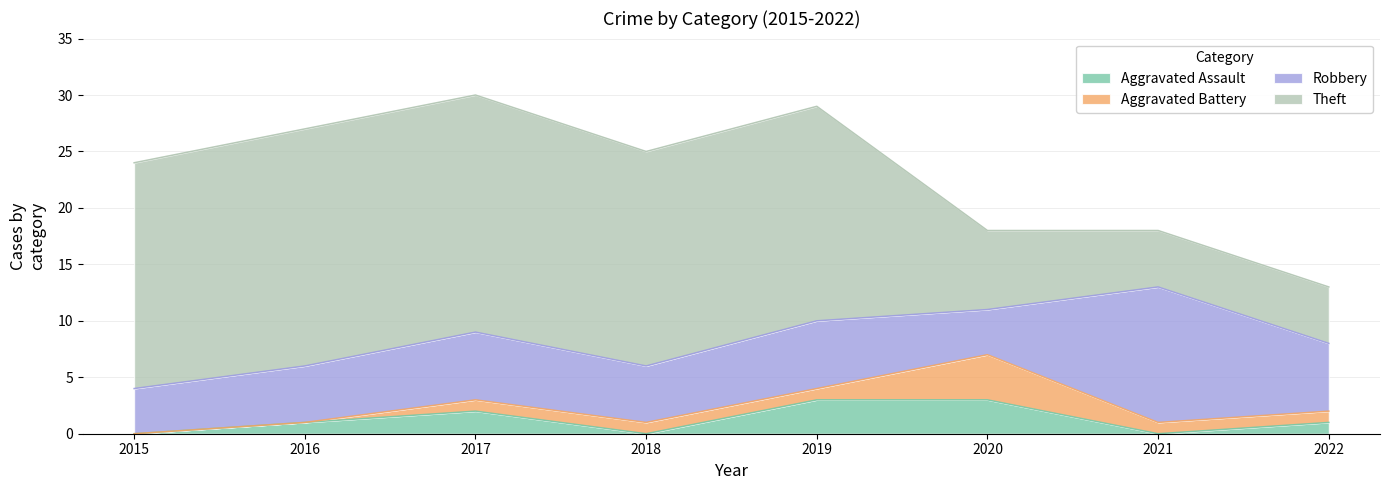

The value of Aggravated Assault at 2017 is 2. True or false?

True